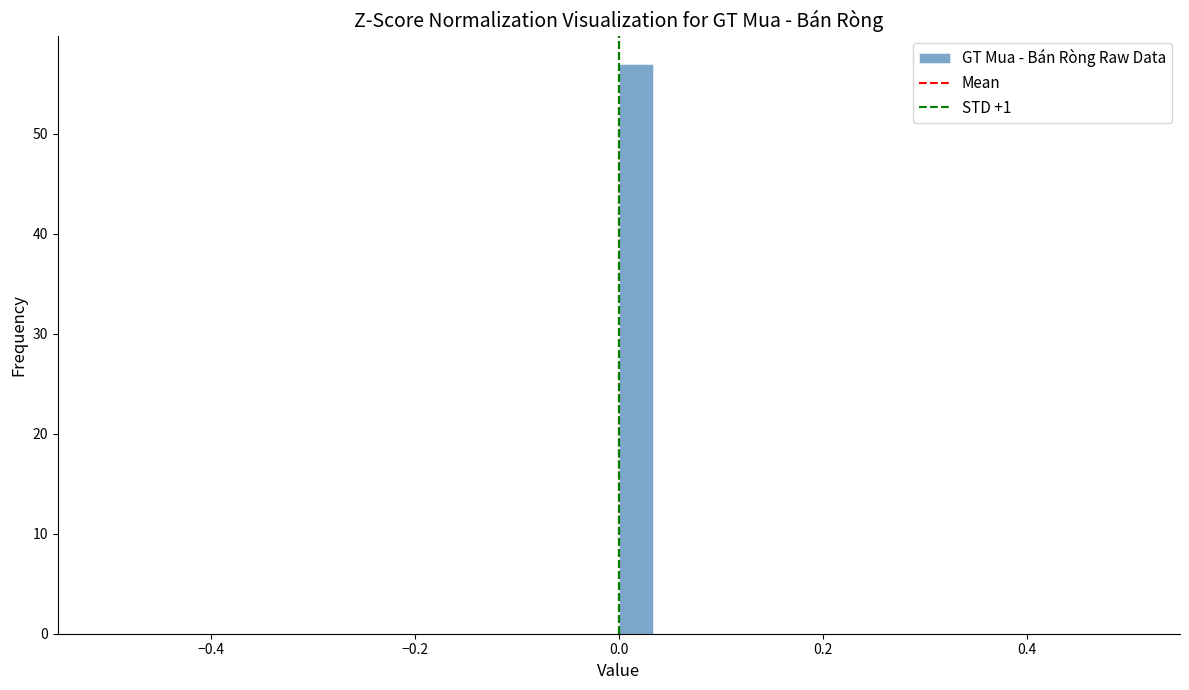

Read against the x-axis, roughly where is the centre of the tallest bar?

0.02